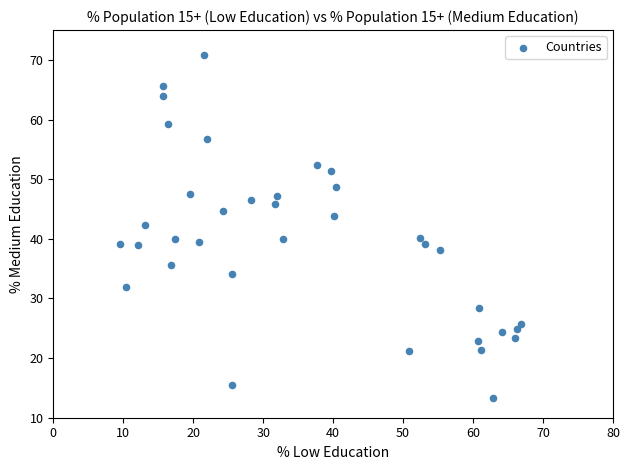

What is the range of Y values (max minus min)?

57.6